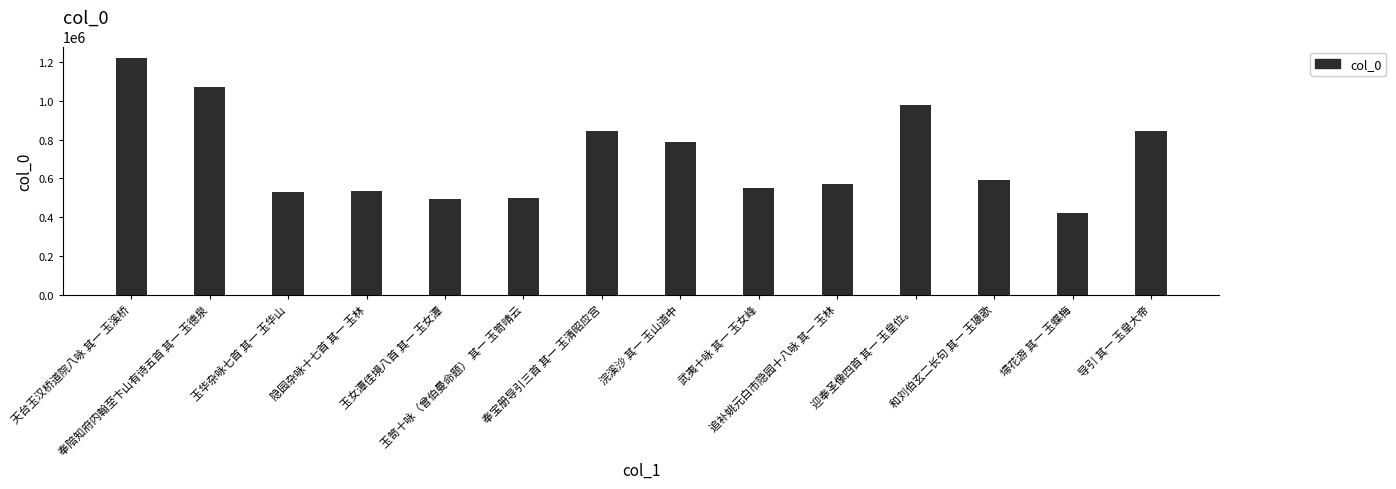

What position from the left is 奉宝册导引三首 其一 玉清昭应宫?

7